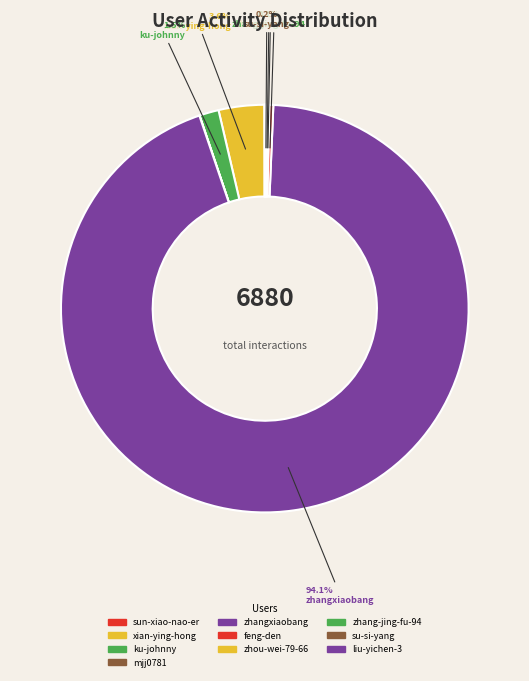

Does any single category account for the majority?

Yes